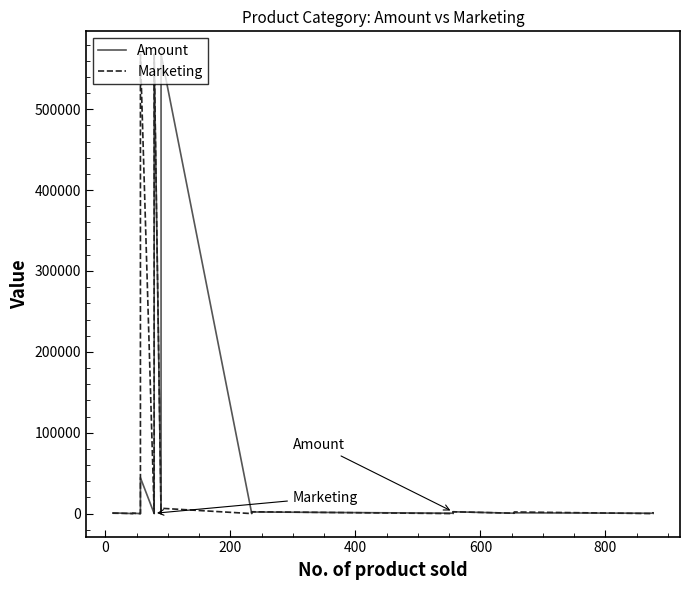

In Amount, how many points are higher than both neighbors (excluding endpoints)?

8